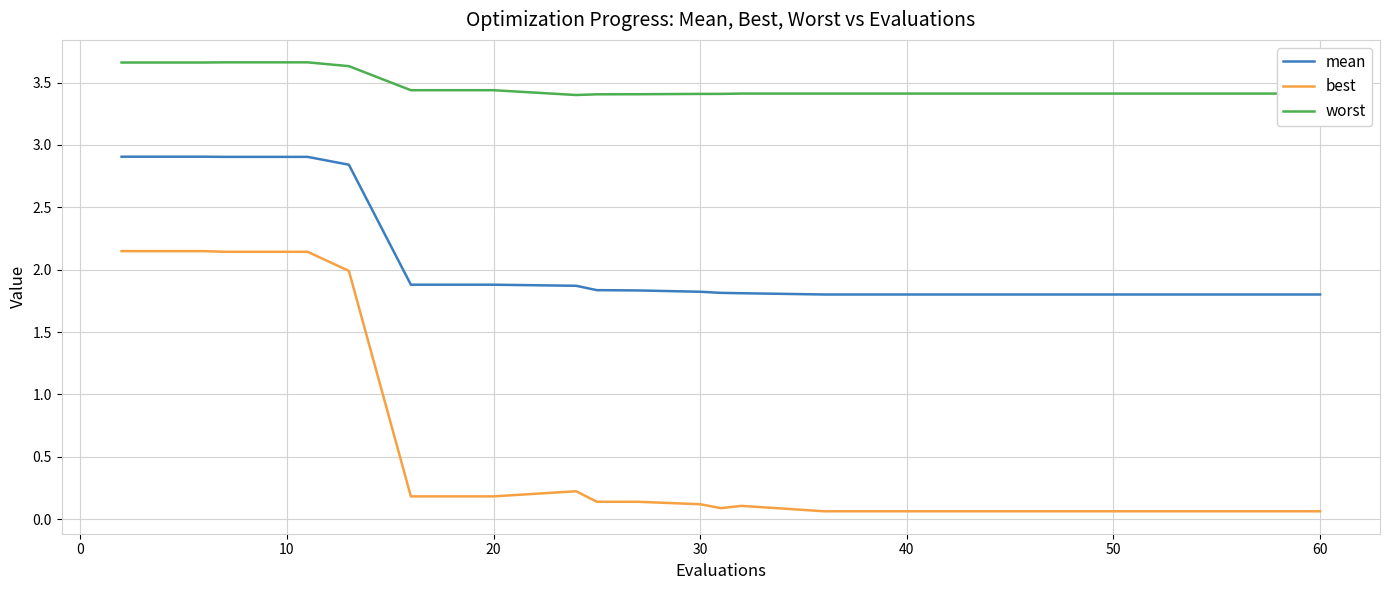

List the series in order of their overall mean, lowest first.

best, mean, worst